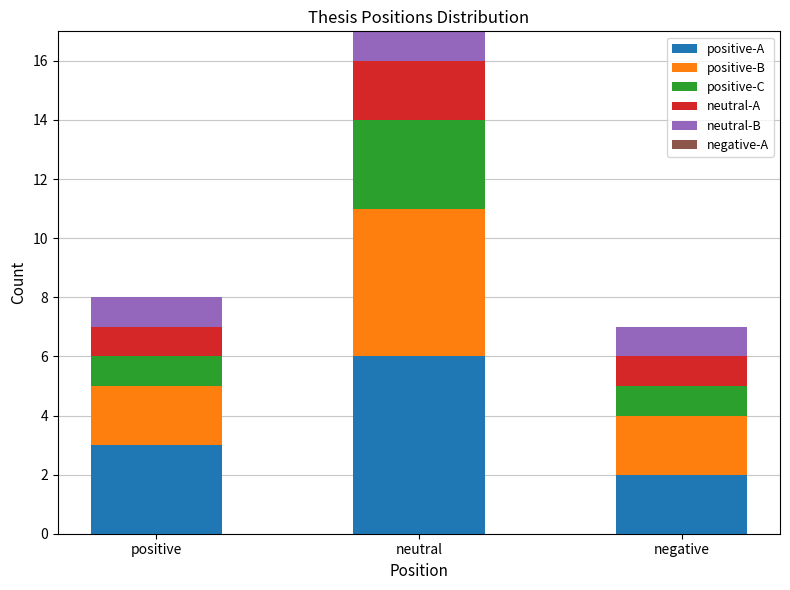

What is the maximum value for positive-A?

6